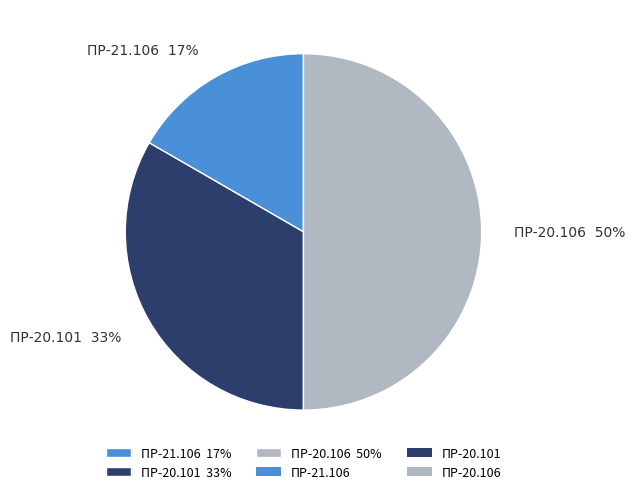

What is the largest slice in the pie chart?

ПР-20.106